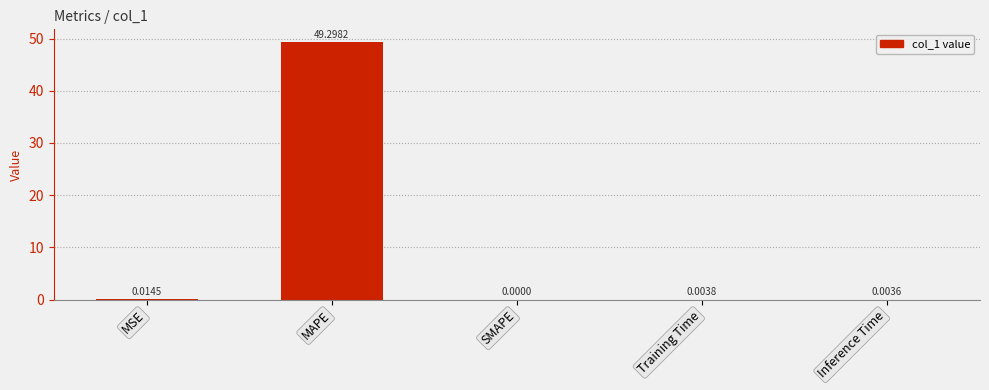

At which label is the value closest to 24?

MSE